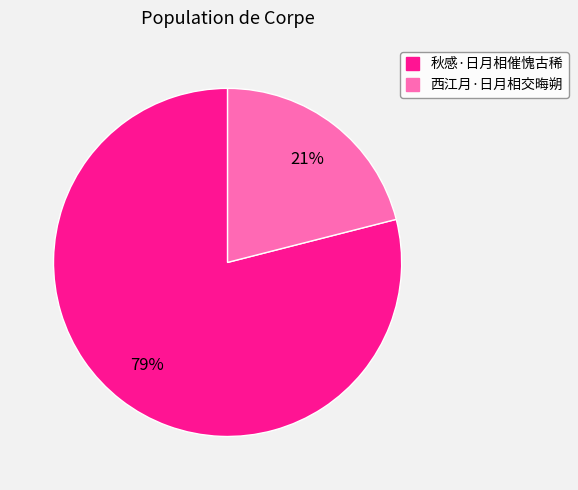

To the nearest percent, what portion does 西江月·日月相交晦朔 represent?

21%